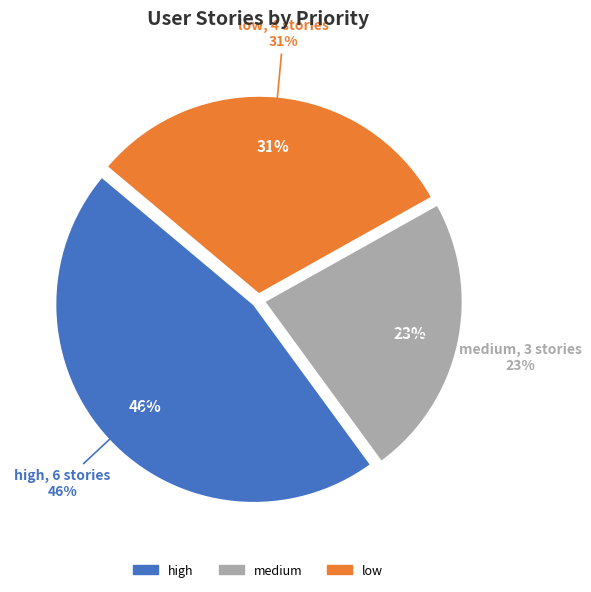

Which slice is the largest?

high